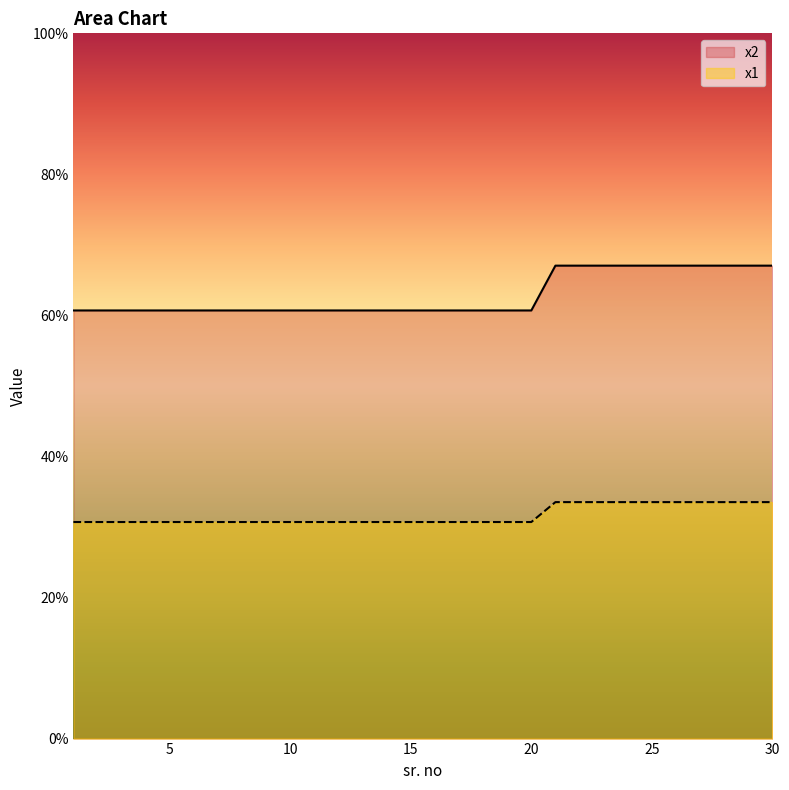

Reading left to right, list all the values displayed in this chart.

x2: 1=60.7	2=60.7	3=60.7	4=60.7	5=60.7	6=60.7	7=60.7	8=60.7	9=60.7	10=60.7	11=60.7	12=60.7	13=60.7	14=60.7	15=60.7	16=60.7	17=60.7	18=60.7	19=60.7	20=60.7	21=67.1	22=67.1	23=67.1	24=67.1	25=67.1	26=67.1	27=67.1	28=67.1	29=67.1	30=67.1
x1: 1=30.7	2=30.7	3=30.7	4=30.7	5=30.7	6=30.7	7=30.7	8=30.7	9=30.7	10=30.7	11=30.7	12=30.7	13=30.7	14=30.7	15=30.7	16=30.7	17=30.7	18=30.7	19=30.7	20=30.7	21=33.5	22=33.5	23=33.5	24=33.5	25=33.5	26=33.5	27=33.5	28=33.5	29=33.5	30=33.5